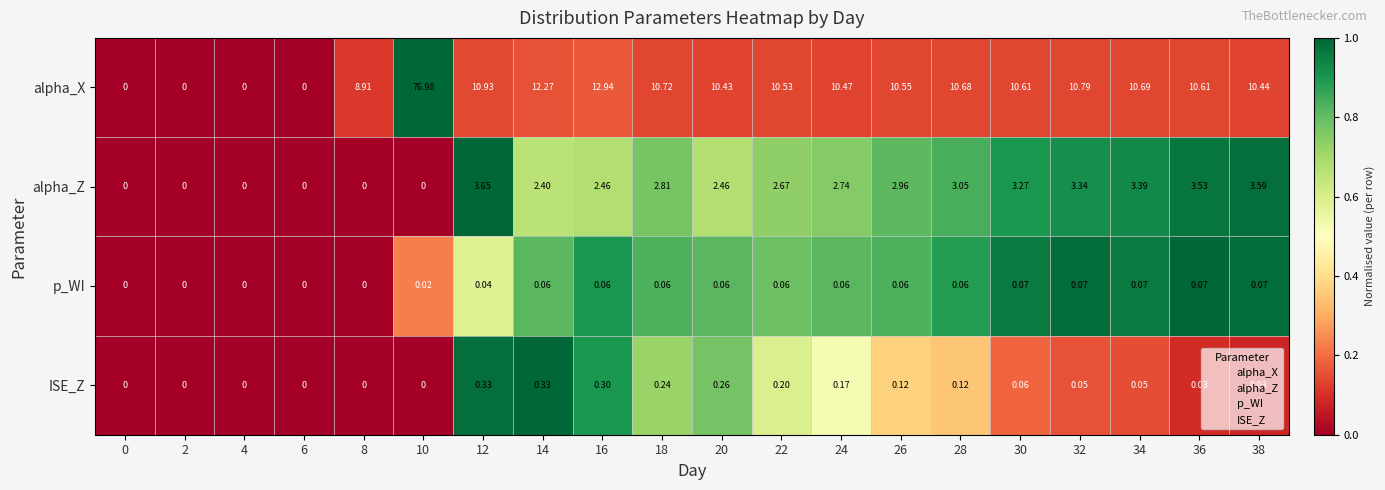

Which series has the largest range (max minus min)?

alpha_X